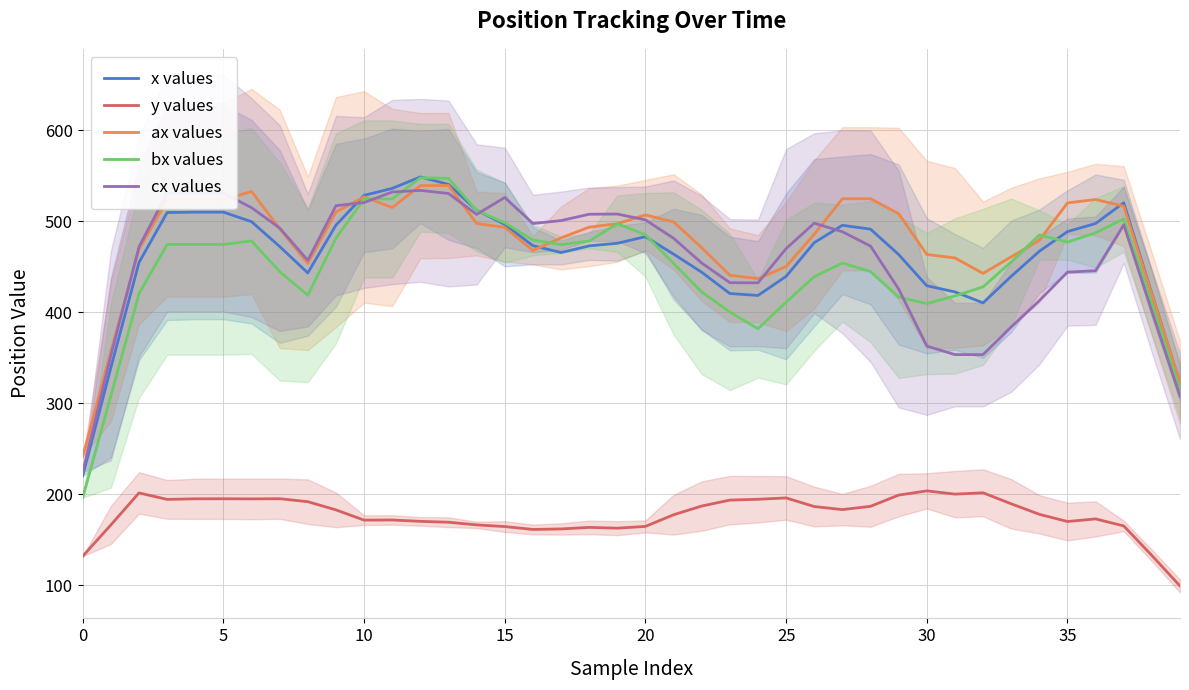

Which series changed the most between 12 and 19?

x values